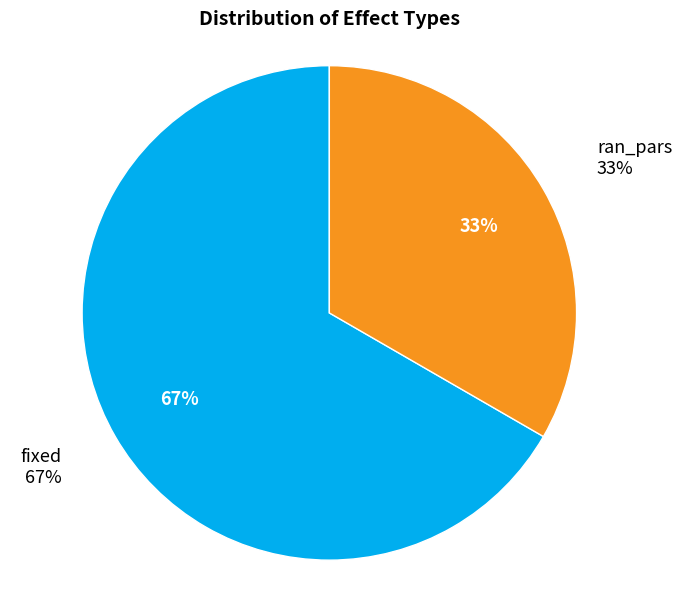

How many slices are in this pie chart?

2